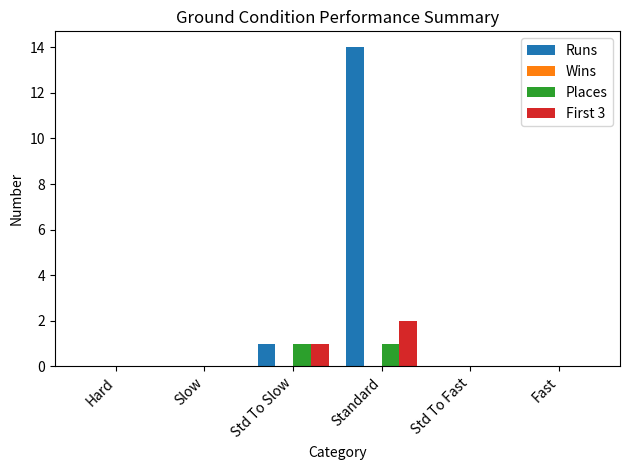

Which category has the highest value in the Runs series?

Standard